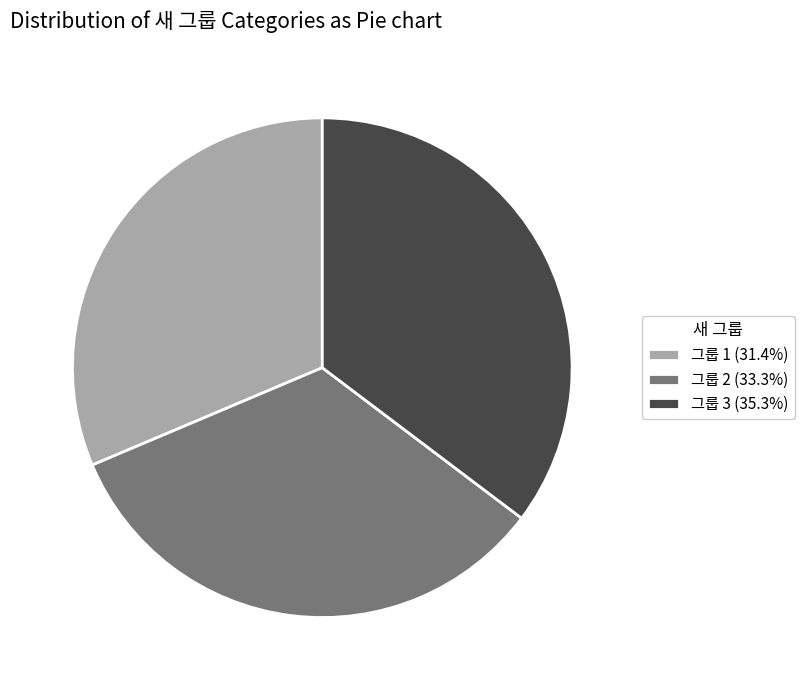

Does any single category account for the majority?

No